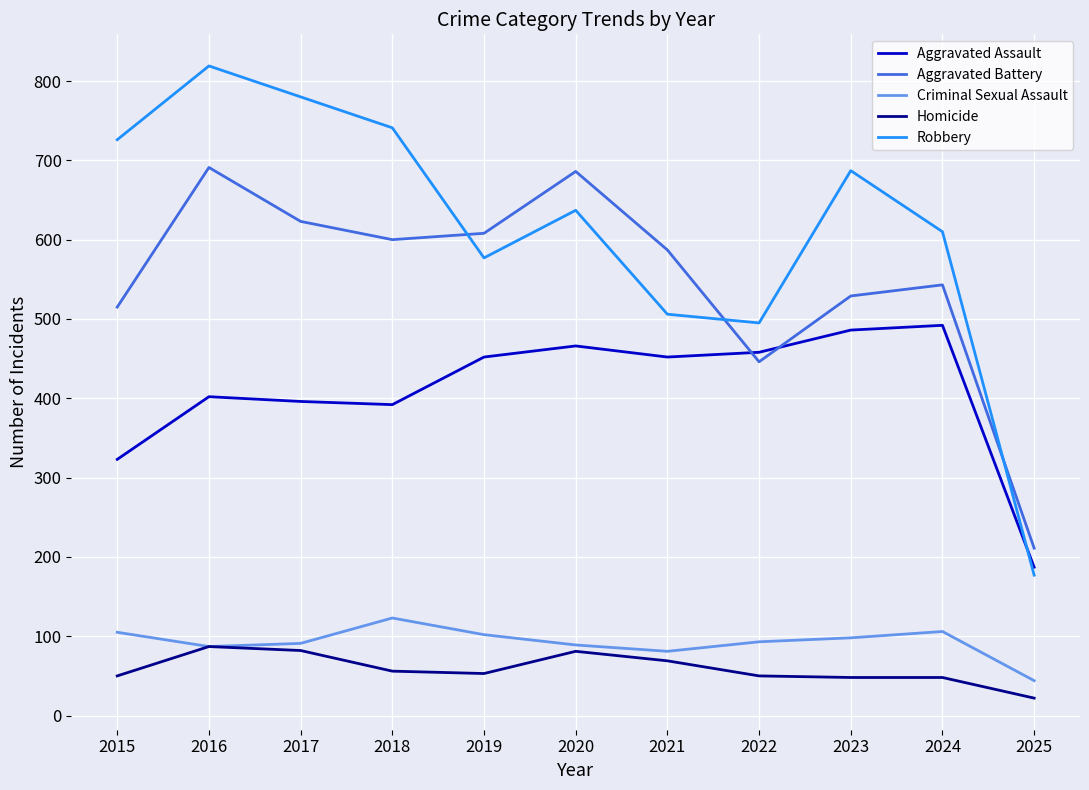

True or false: Robbery has more than 2 points higher than both neighbors.

True